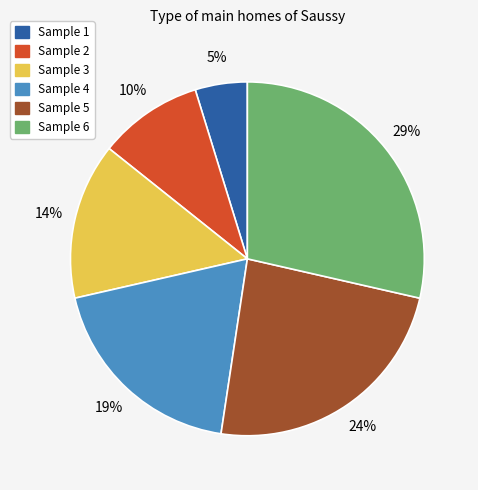

Count the number of slices in the pie.

6